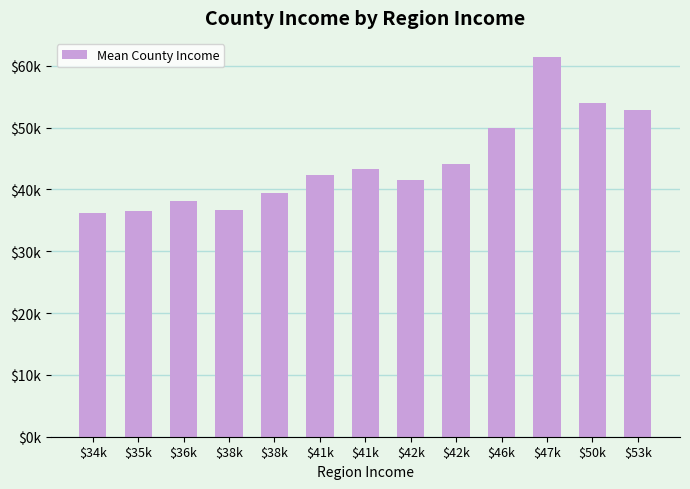

Does the chart contain any negative values?

No